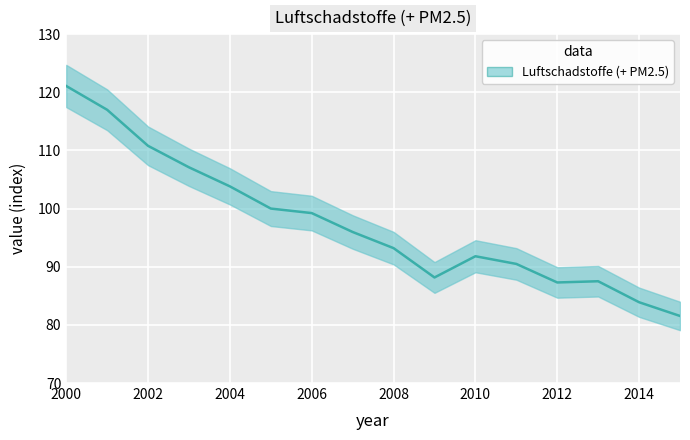

List the labels in order of value, largest first.

2000, 2001, 2002, 2003, 2004, 2005, 2006, 2007, 2008, 2010, 2011, 2009, 2013, 2012, 2014, 2015